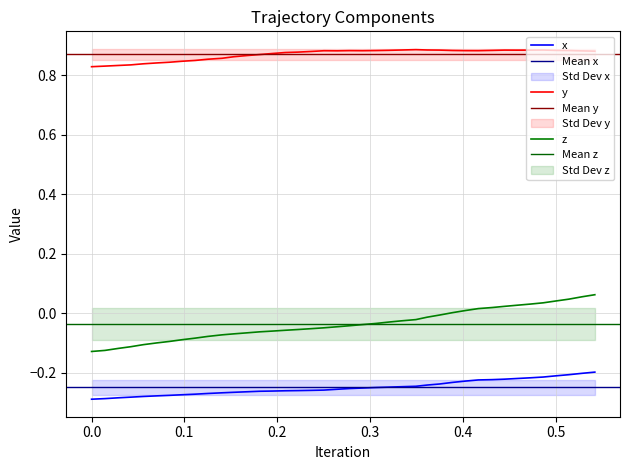

What is the difference between the maximum and minimum values in the z series?

0.2